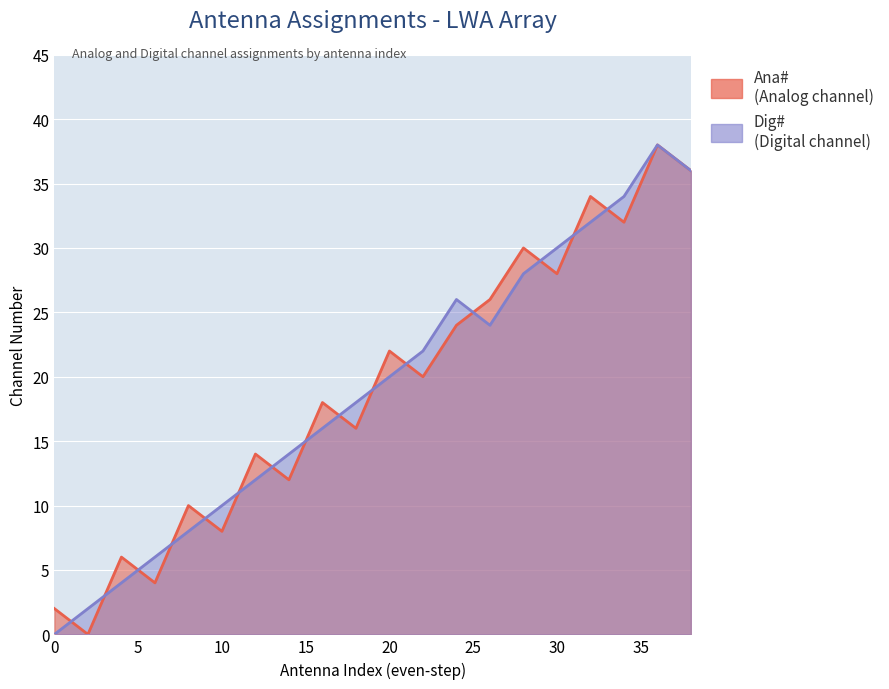

Which series has the largest range (max minus min)?

Ana#